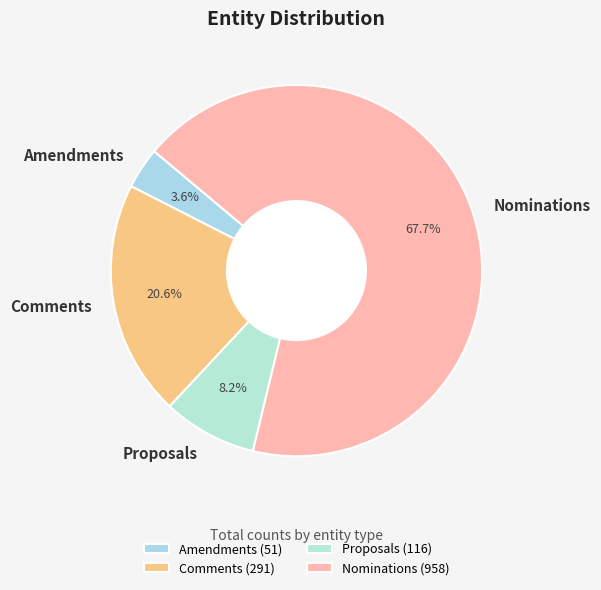

Is Proposals the majority of the pie?

No